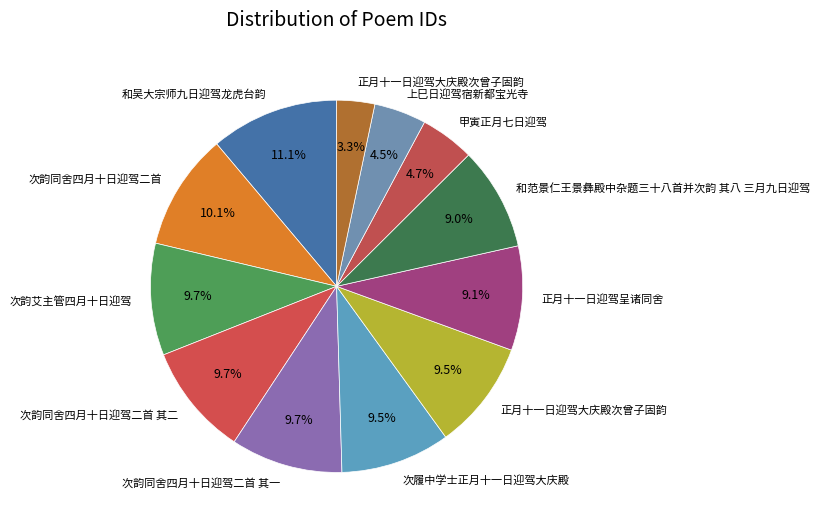

To the nearest percent, what is the difference between the largest and smallest slice percentages?

8%